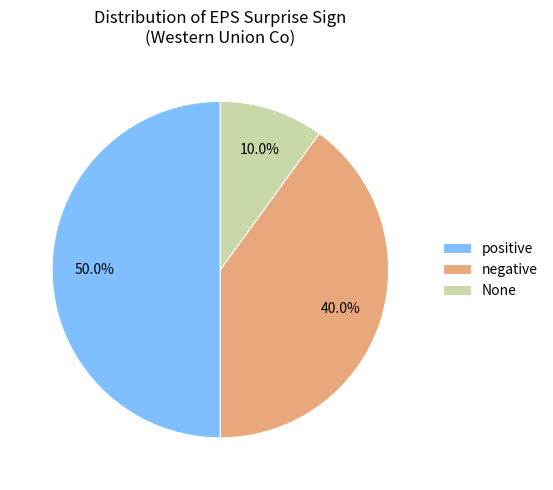

True or false: positive accounts for 50% of the total.

True